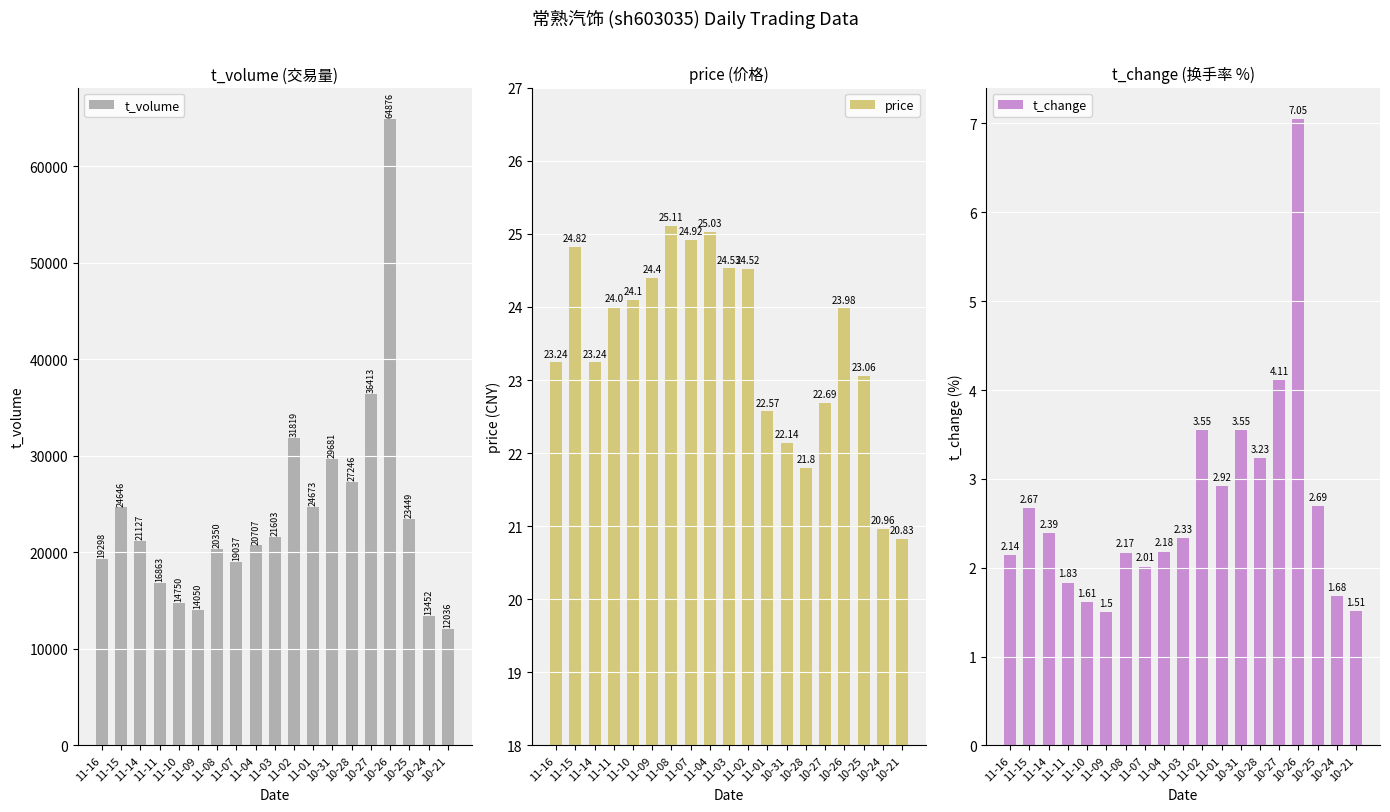

What is the sum of the price values at 11-07 and 11-02?

49.4